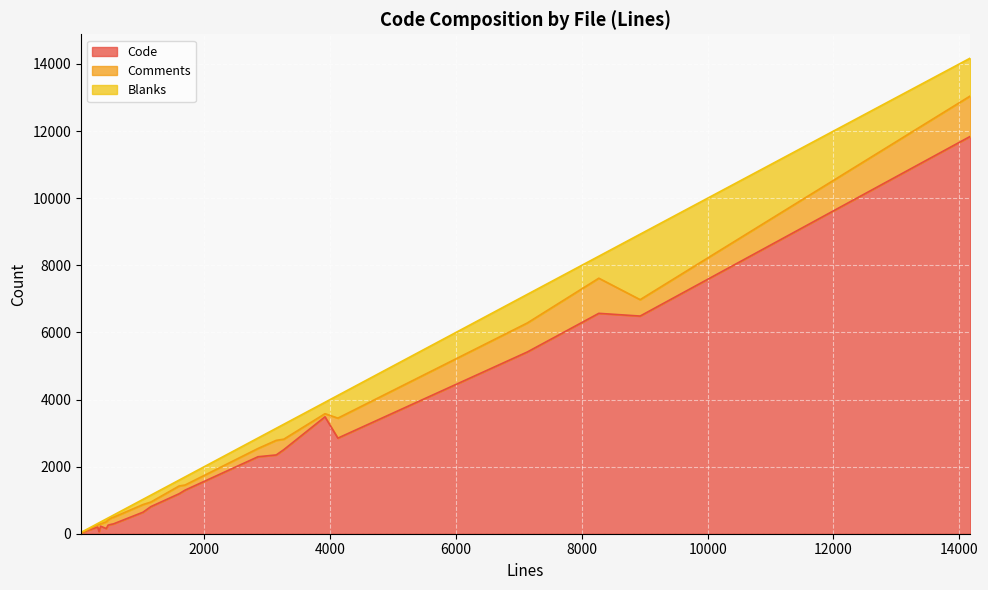

In Comments, how many points are higher than both neighbors (excluding endpoints)?

6